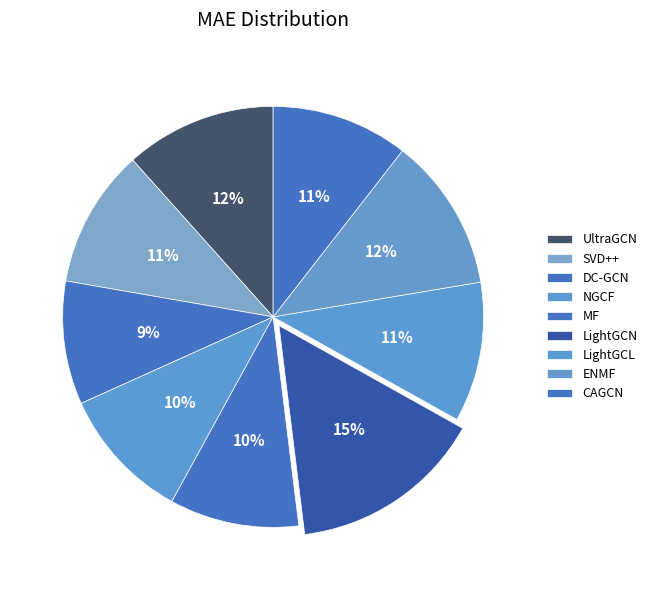

Count the number of slices in the pie.

9